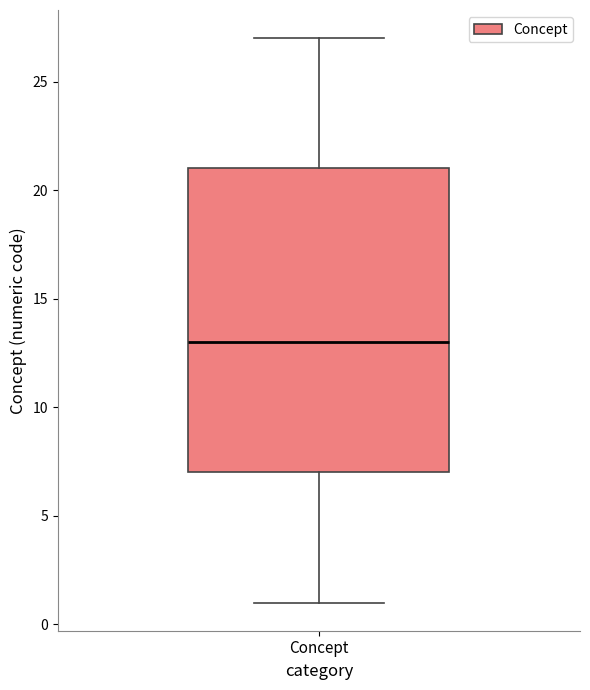

Transcribe this box plot: give where the median line is, the range the box spans, and where the two whiskers end, as read against the y-axis. The values are not printed on the chart, so give them approximately, as read against the axis.

median 13, box 7 to 21, whiskers 1 to 27